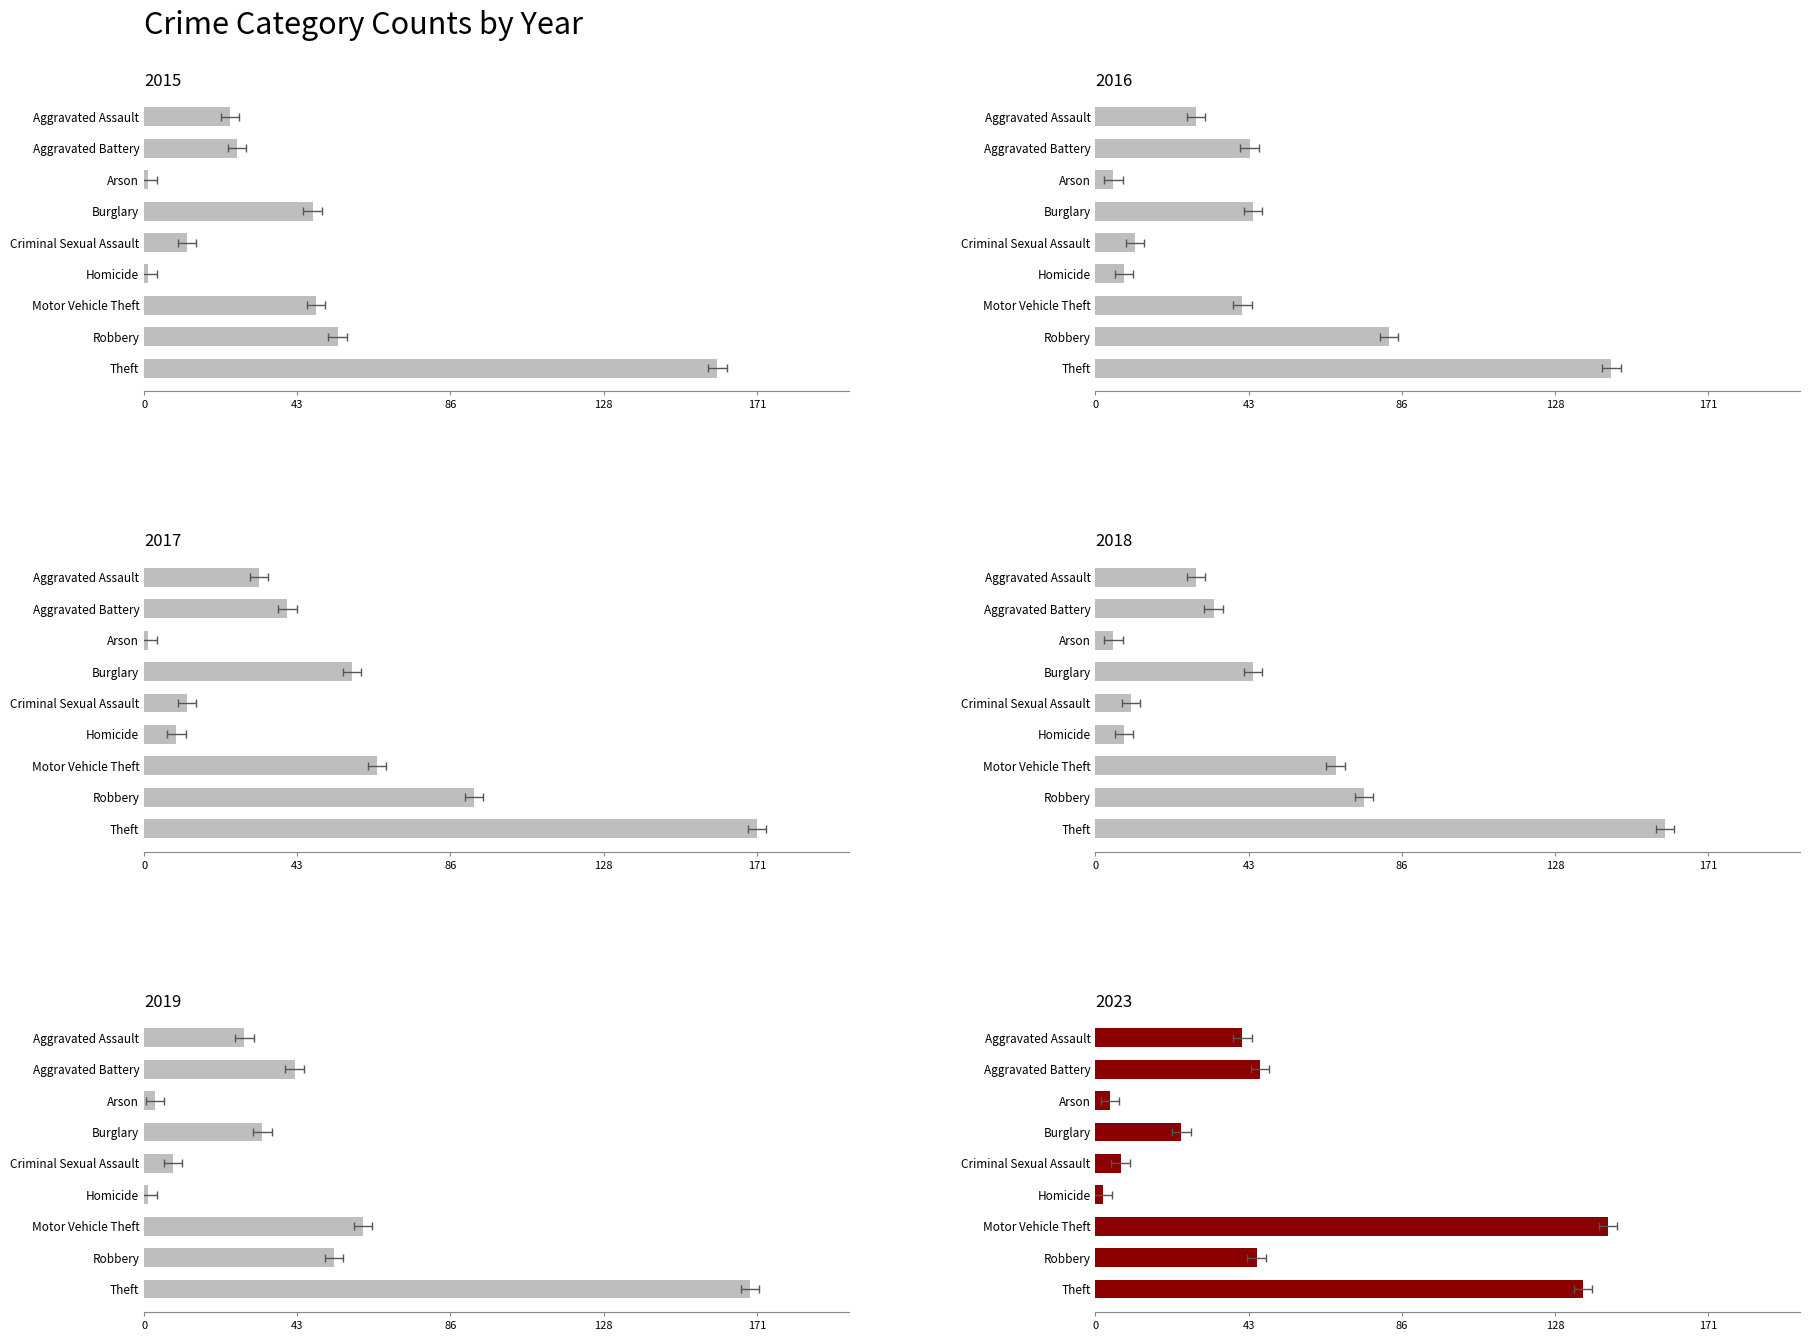

What is the total value across all series at Aggravated Assault?

181